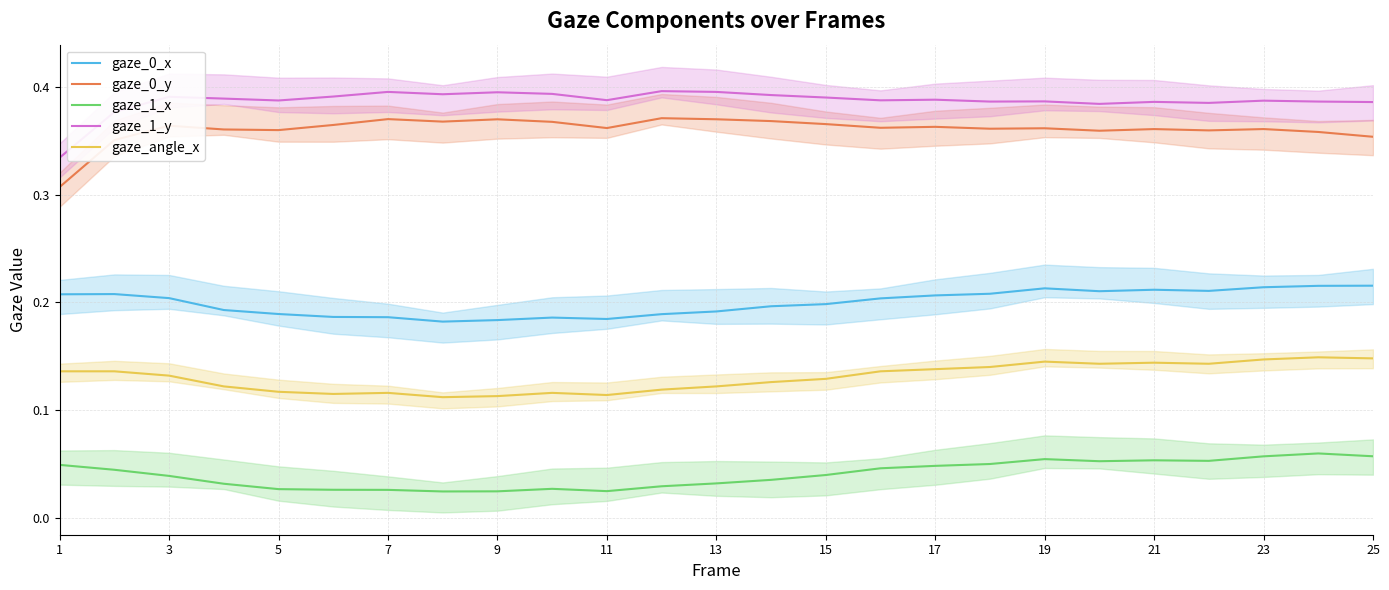

Count the number of categories in the chart.

25